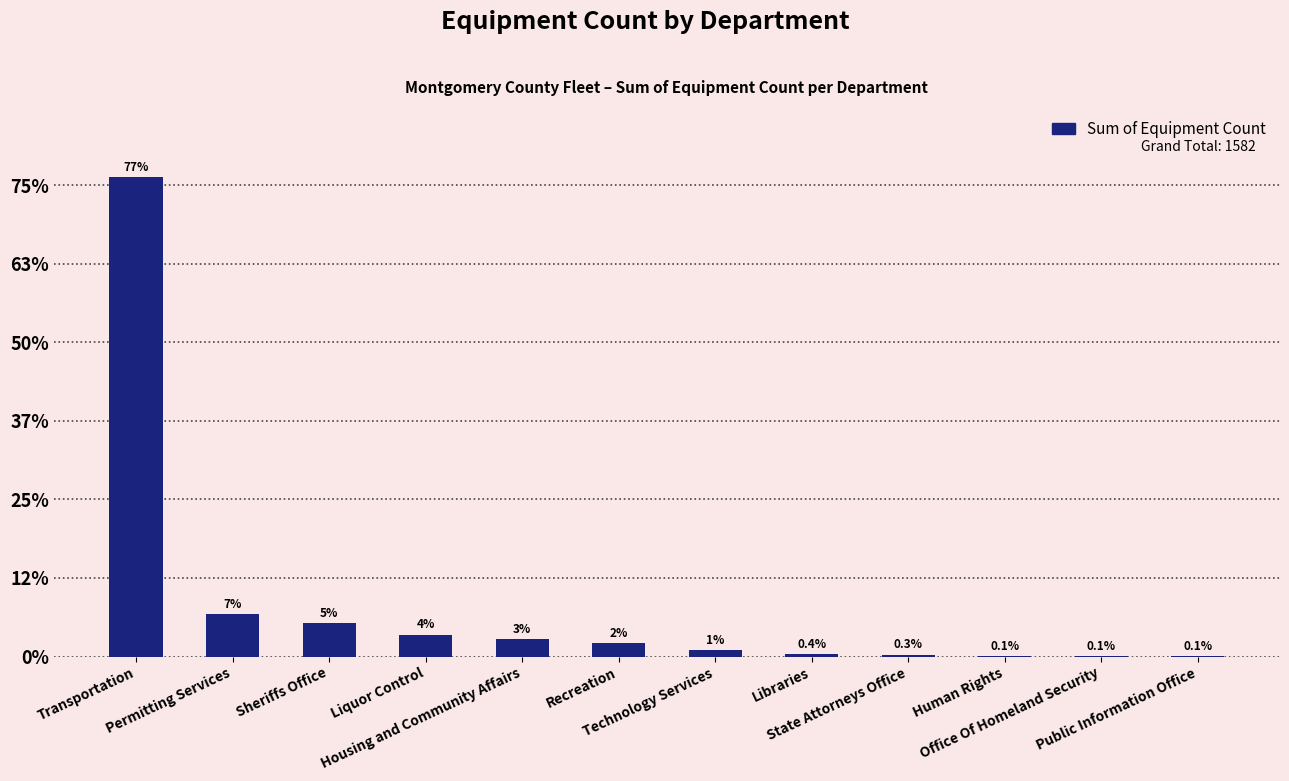

Reading left to right, transcribe all the data shown in this chart.

Transportation=1221	Permitting Services=109	Sheriffs Office=85	Liquor Control=56	Housing and Community Affairs=45	Recreation=35	Technology Services=16	Libraries=6	State Attorneys Office=5	Human Rights=2	Office Of Homeland Security=1	Public Information Office=1